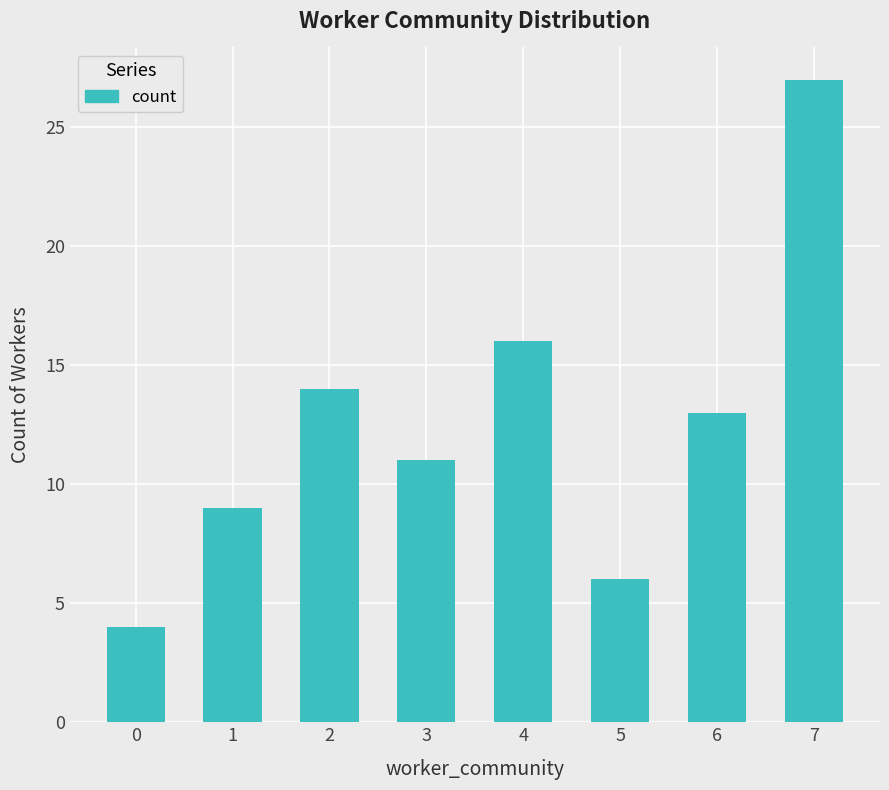

What is the change in value from 0 to 7?

+23